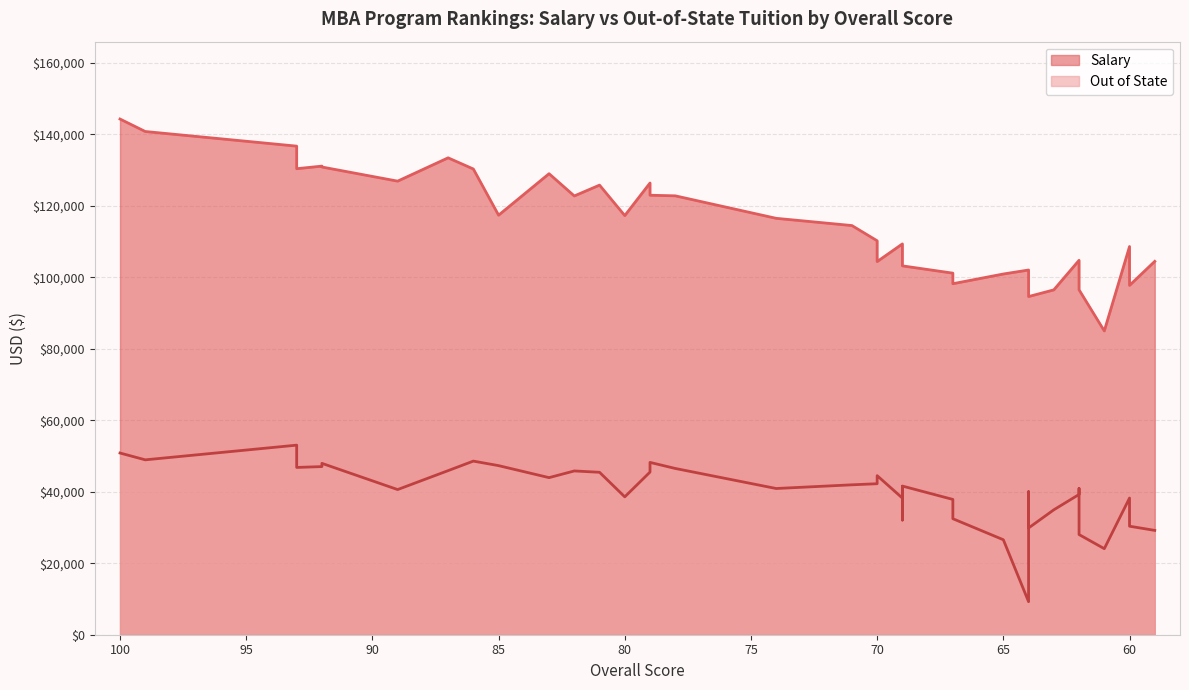

Reading left to right, list all the values displayed in this chart.

Salary: 144261	140771	130365	136676	131087	130839	126886	133407	130281	117366	128968	122742	125773	117253	122944	126362	122776	116484	114463	110202	104382	108107	105266	109329	103184	101146	98192	100907	94599	102026	97206	96470	96485	104745	102028	103262	84990	108596	97725	104445
Out of State: 50830	48921	46791	53030	47034	47938	40605	45900	48566	47300	43942	45813	45439	38563	48204	45500	46510	40900	41934	42239	44502	41428	32076	38221	41586	37845	32451	26568	29856	9240	40005	34940	28022	39238	37740	40917	24066	38234	30352	29183